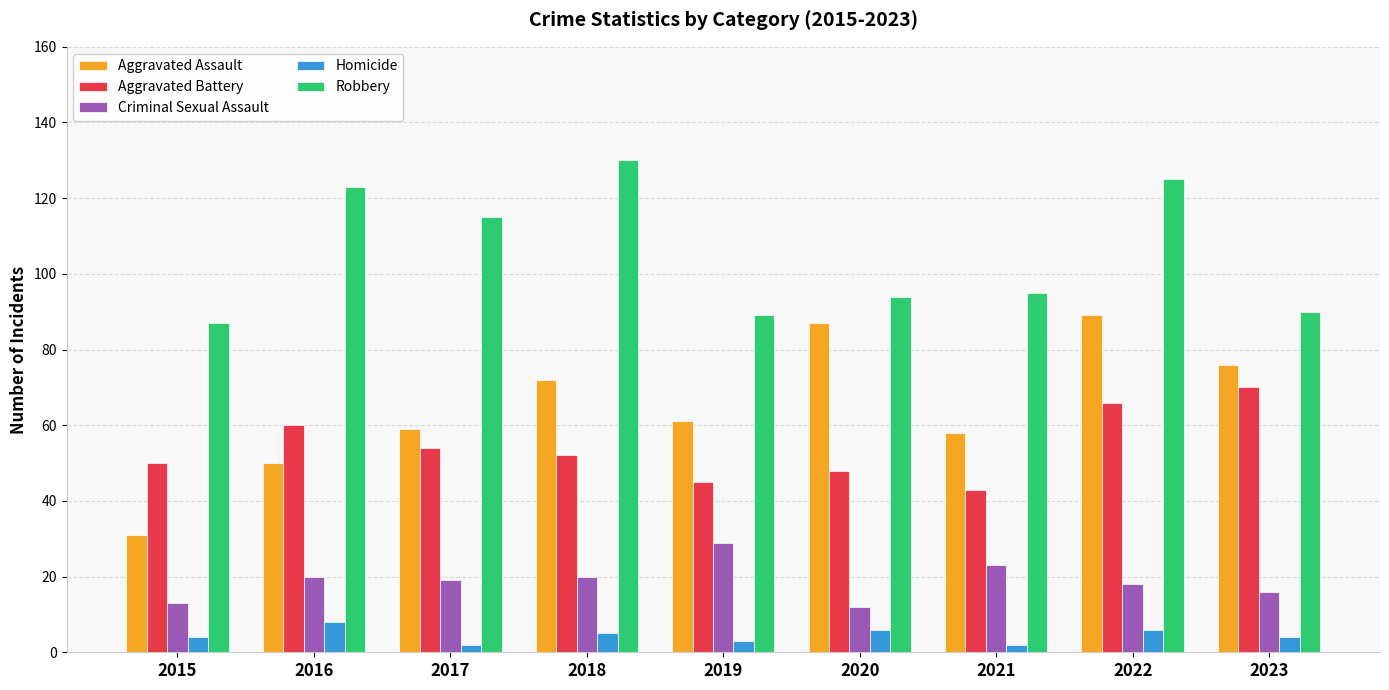

What is the value of the Criminal Sexual Assault bar at the 7th from the left?

23